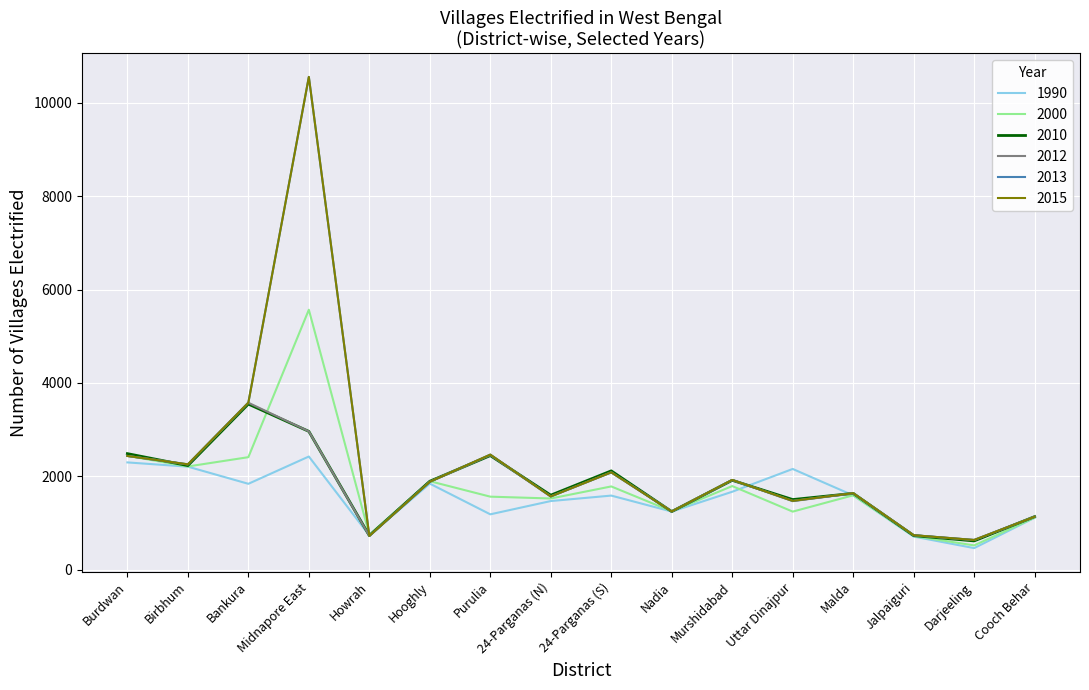

Where does the 2012 series first go above 1886?

Burdwan